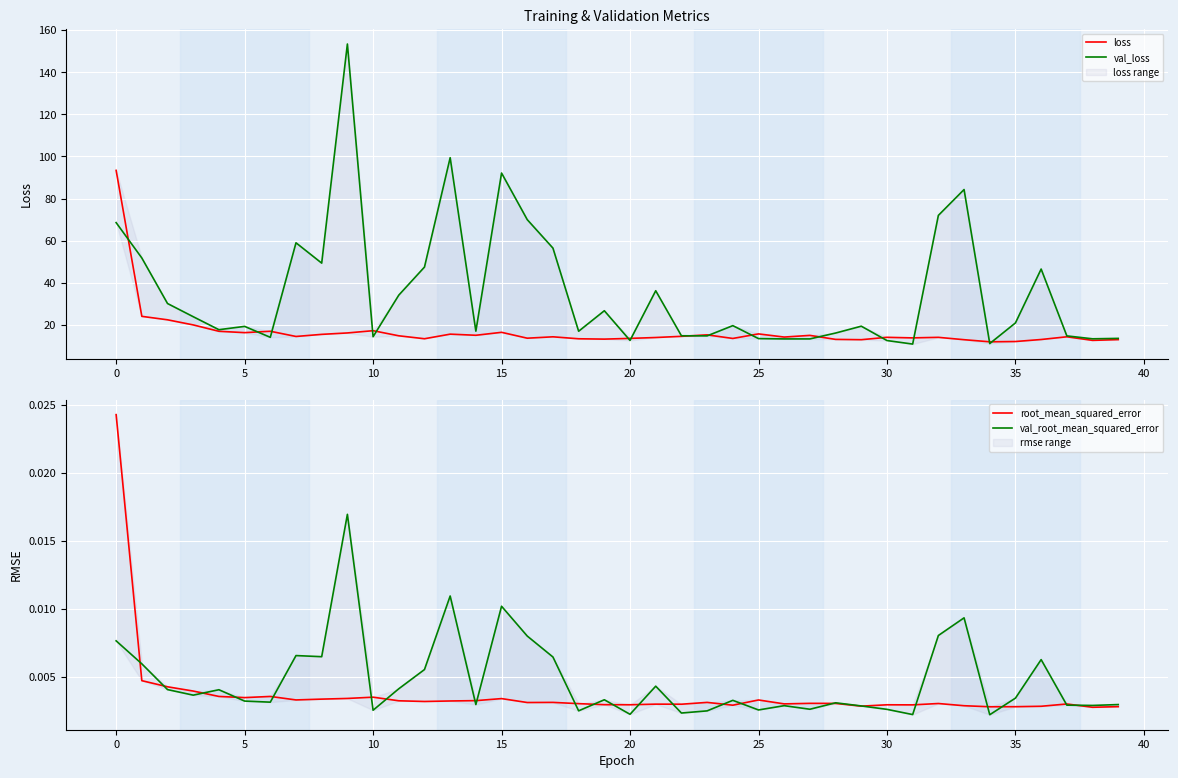

Reading left to right, extract all data points from this chart.

loss: 93.4	24.1	22.5	20.0	17.0	16.4	17.0	14.6	15.6	16.2	17.3	14.9	13.5	15.7	15.1	16.5	13.7	14.4	13.5	13.3	13.6	14.1	14.6	15.3	13.6	15.8	14.3	15.1	13.2	13.0	14.2	13.9	14.1	13.0	12.0	12.2	13.1	14.4	12.7	13.1
val_loss: 68.6	51.8	30.2	23.9	17.8	19.3	14.2	59.0	49.4	153.4	14.4	34.2	47.5	99.4	17.1	92.1	70.0	56.5	17.0	26.8	12.7	36.3	14.9	14.8	19.7	13.6	13.4	13.4	16.2	19.4	12.6	10.9	72.0	84.3	11.2	21.0	46.6	14.8	13.5	13.7
root_mean_squared_error: 0.0	0.0	0.0	0.0	0.0	0.0	0.0	0.0	0.0	0.0	0.0	0.0	0.0	0.0	0.0	0.0	0.0	0.0	0.0	0.0	0.0	0.0	0.0	0.0	0.0	0.0	0.0	0.0	0.0	0.0	0.0	0.0	0.0	0.0	0.0	0.0	0.0	0.0	0.0	0.0
val_root_mean_squared_error: 0.0	0.0	0.0	0.0	0.0	0.0	0.0	0.0	0.0	0.0	0.0	0.0	0.0	0.0	0.0	0.0	0.0	0.0	0.0	0.0	0.0	0.0	0.0	0.0	0.0	0.0	0.0	0.0	0.0	0.0	0.0	0.0	0.0	0.0	0.0	0.0	0.0	0.0	0.0	0.0